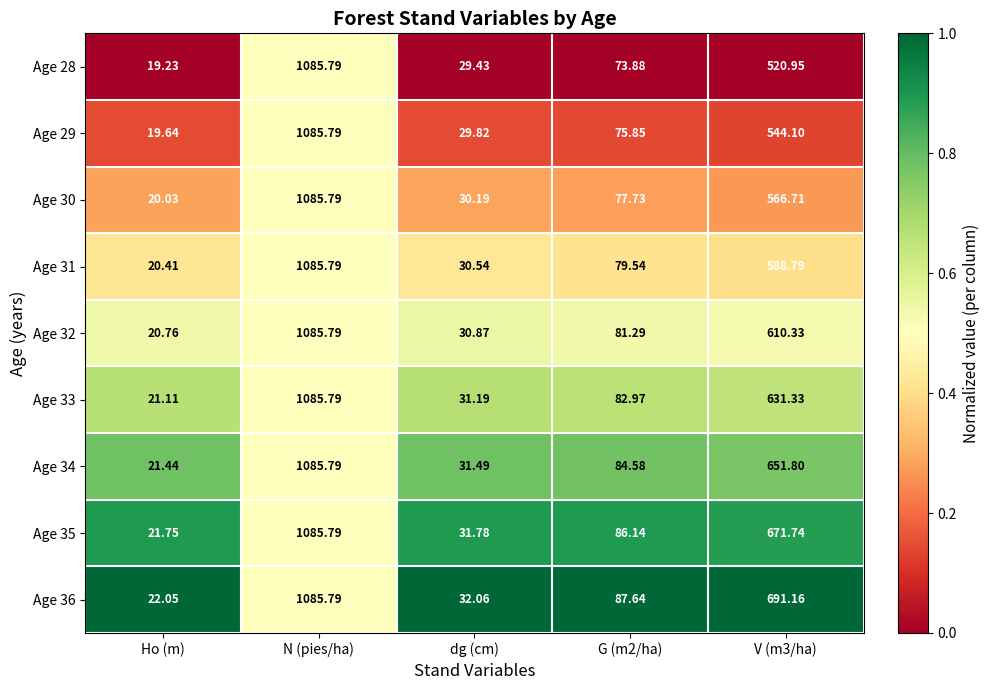

Which series has the largest range (max minus min)?

Age 28